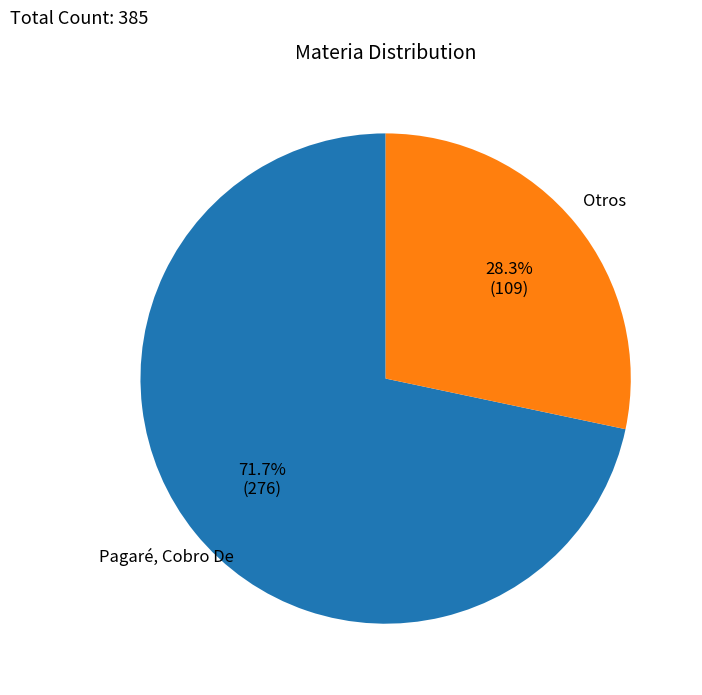

Does any single category account for the majority?

Yes